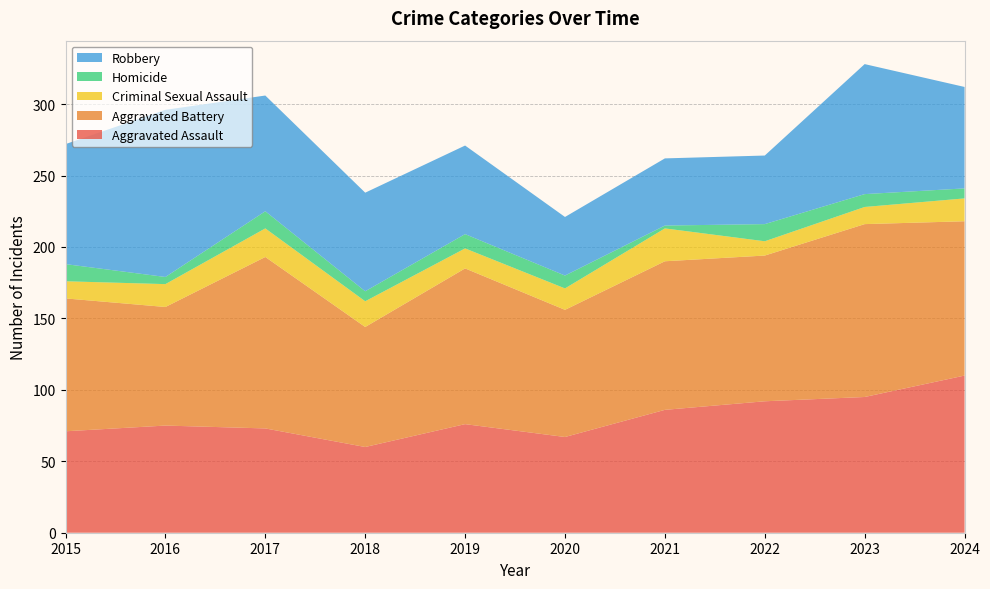

Reading left to right, extract all data points from this chart.

Aggravated Assault: 71	75	73	60	76	67	86	92	95	110
Aggravated Battery: 93	83	120	84	109	89	104	102	121	108
Criminal Sexual Assault: 12	16	20	18	14	15	23	10	12	16
Homicide: 12	5	12	7	10	9	2	12	9	7
Robbery: 84	117	81	69	62	41	47	48	91	71